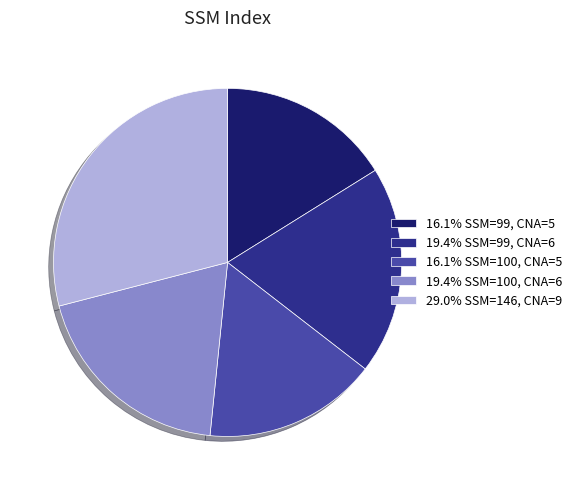

Does 19.4% SSM=99, CNA=6 represent more than half of the total?

No